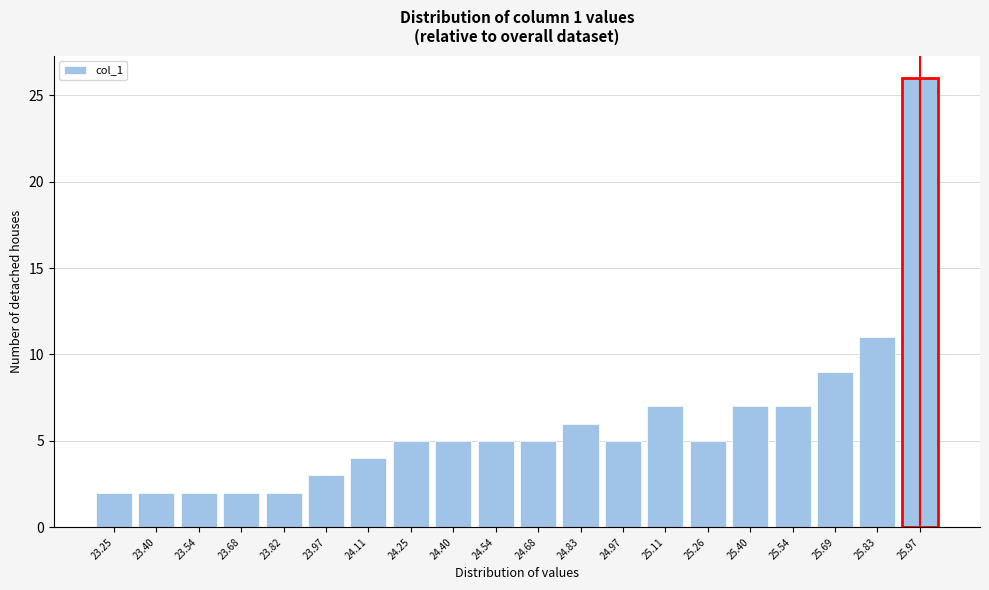

Reading left to right, what are all the values shown in this chart?

2	2	2	2	2	3	4	5	5	5	5	6	5	7	5	7	7	9	11	26